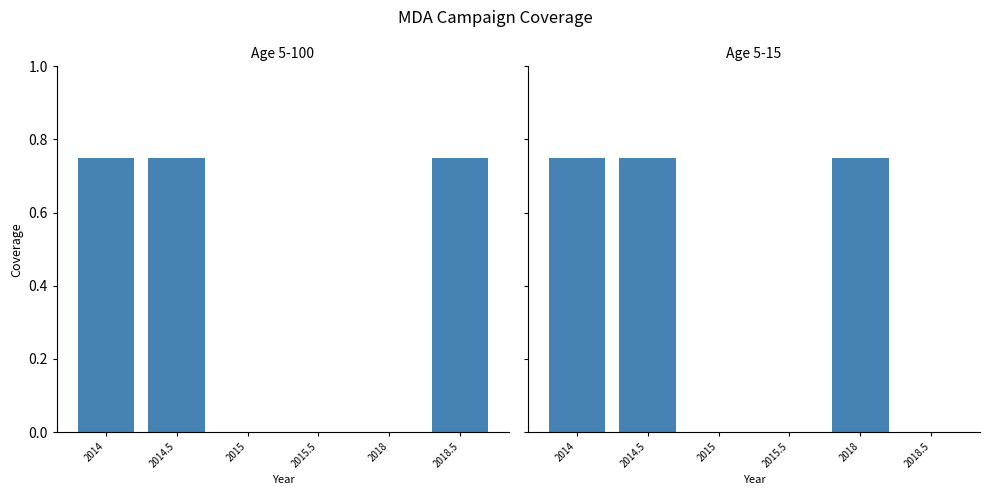

True or false: Age 5-100 has a value of 0.4 at 2018.

False